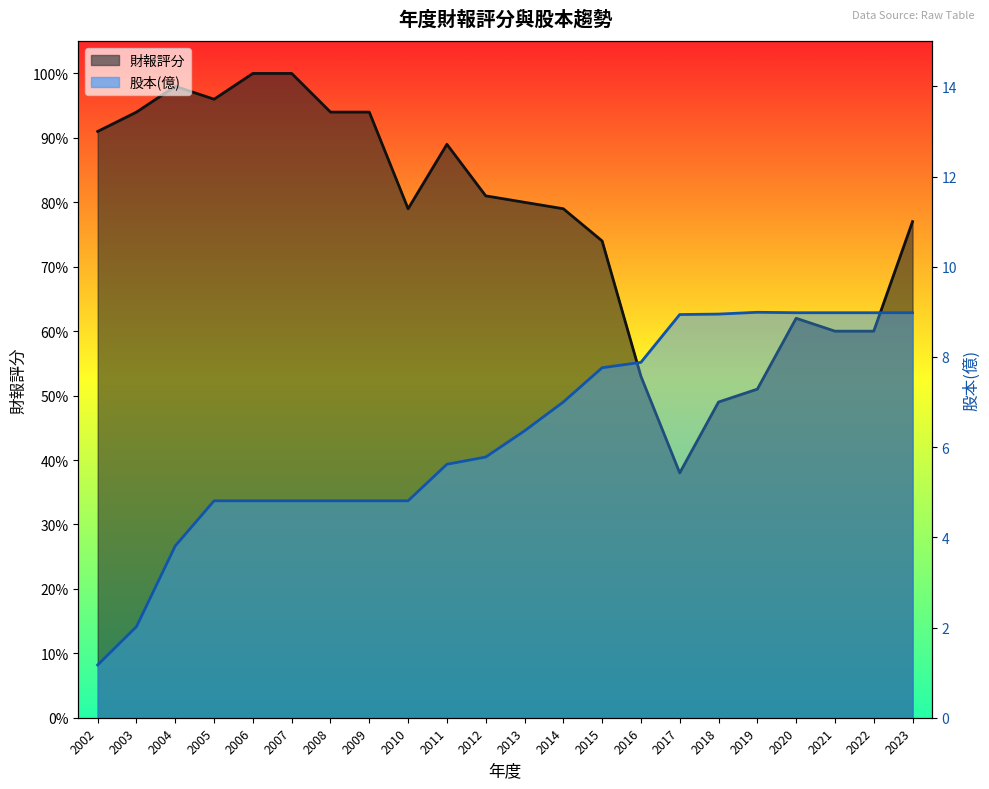

What is the maximum value shown in the chart?

100.0